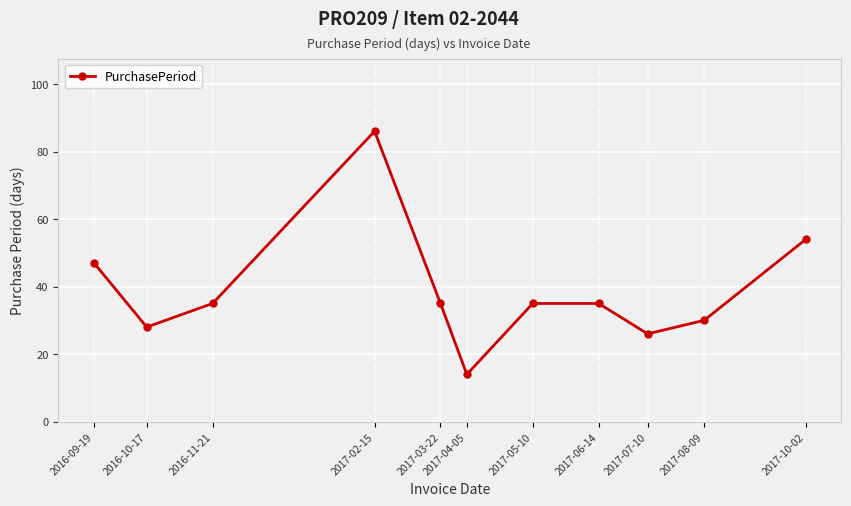

Reading left to right, transcribe all the data shown in this chart.

47	28	35	86	35	14	35	35	26	30	54